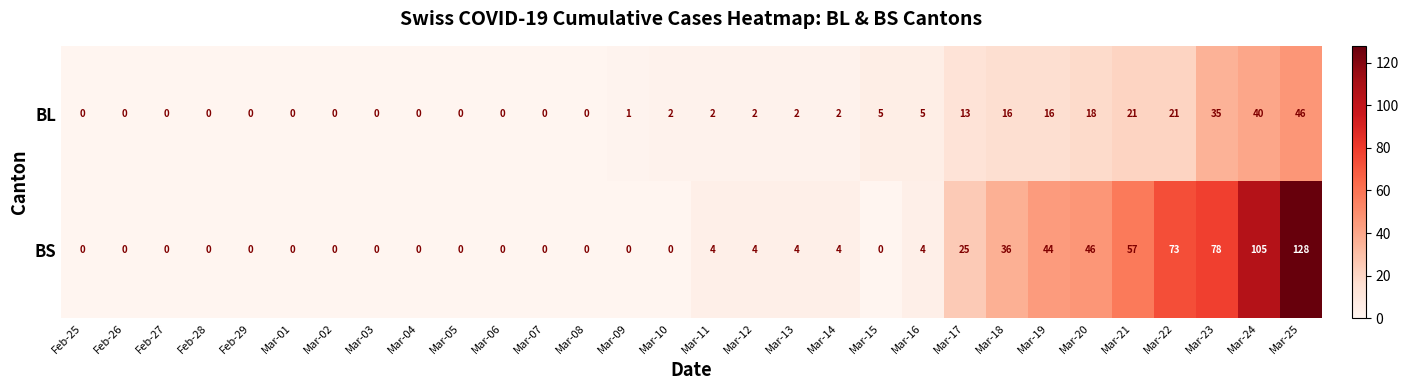

Which series has the largest range (max minus min)?

BS